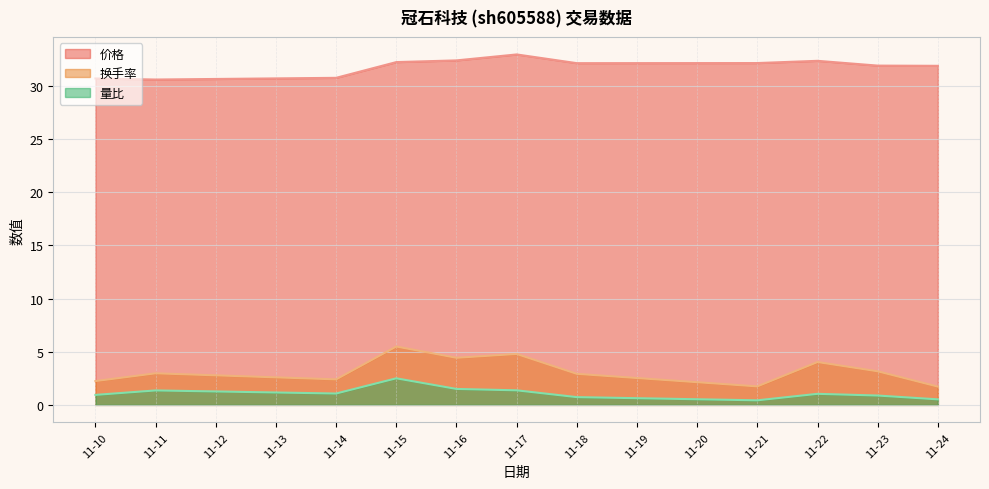

Rank the series by their maximum value, from highest to lowest.

价格, 换手率, 量比